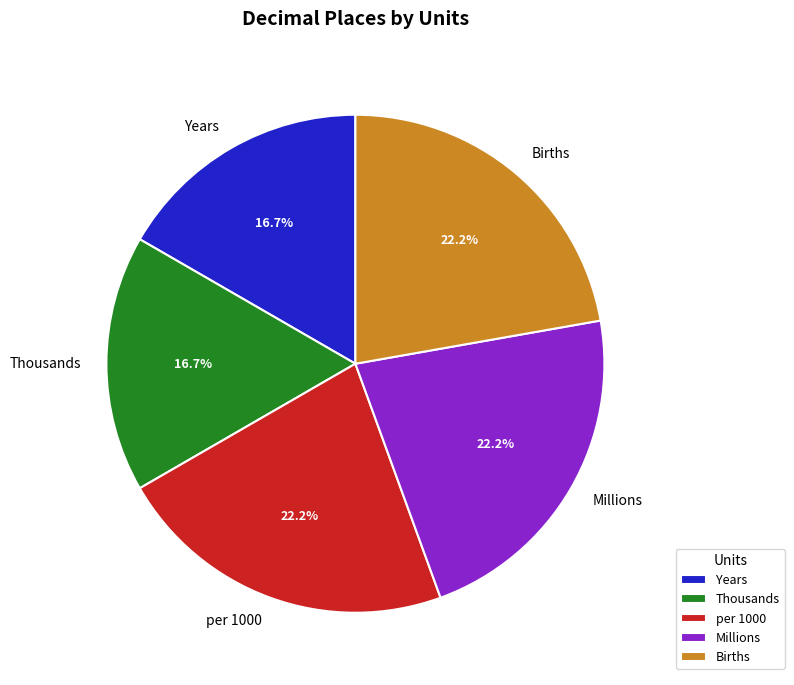

Between Millions and Years, which is larger?

Millions